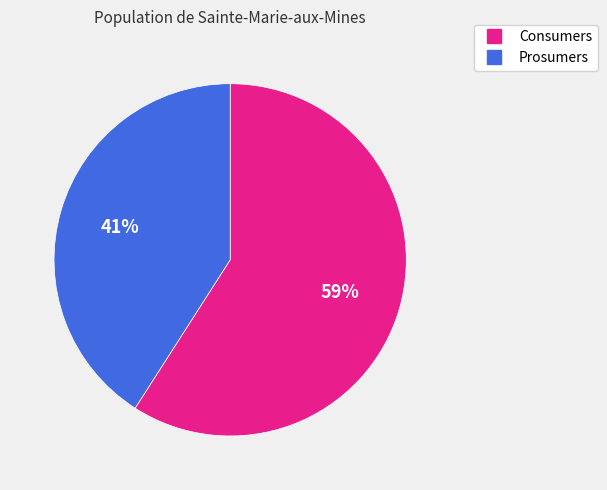

Is Prosumers the majority of the pie?

No